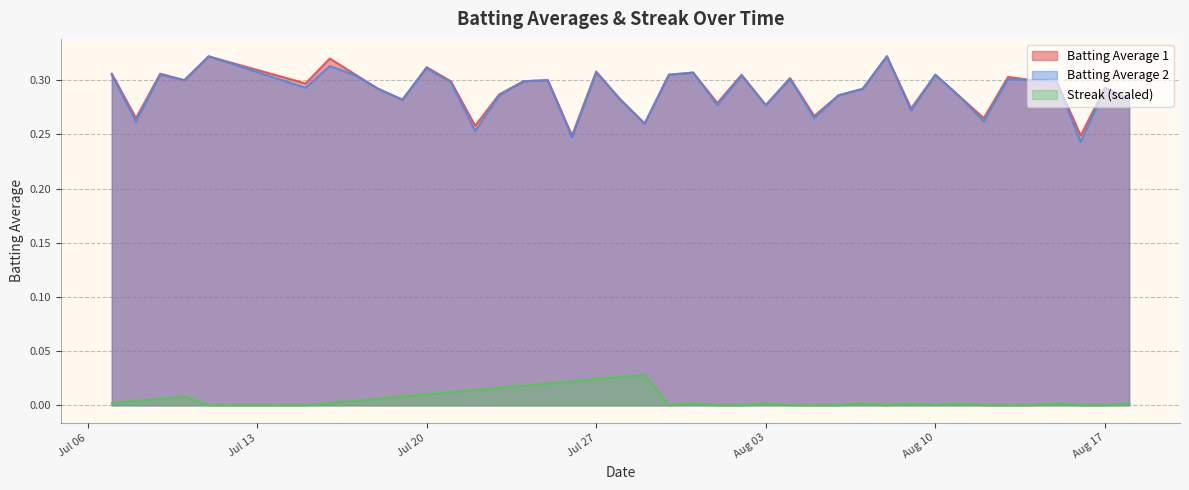

Where is Streak (scaled) nearest to the value 0?

2010-07-11